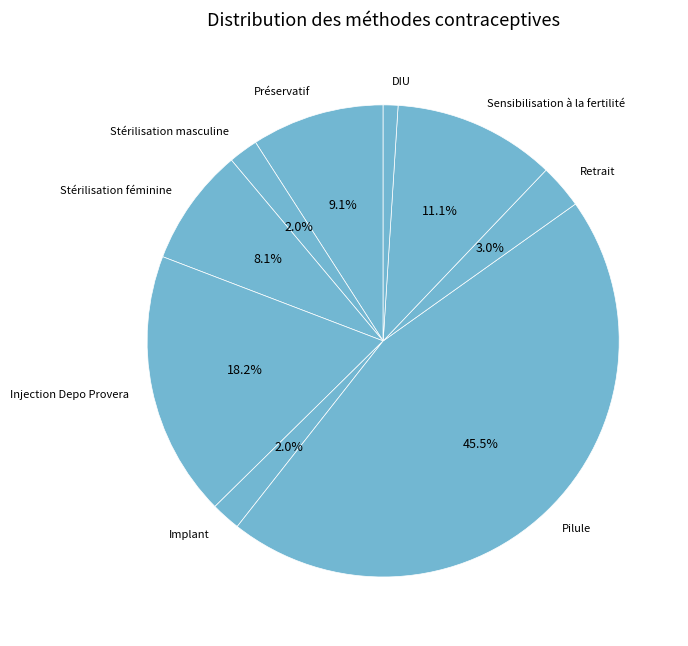

What percentage is NOT represented by Préservatif?

90.9%